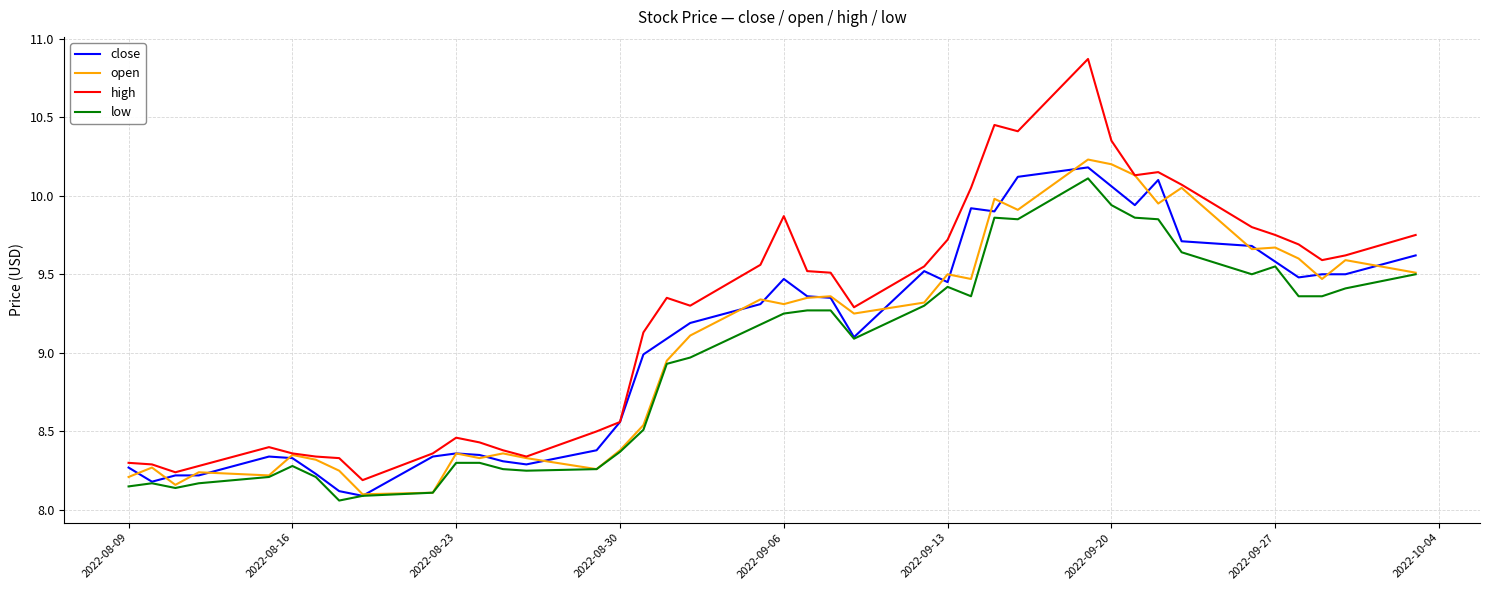

True or false: low and high intersect in this chart.

False